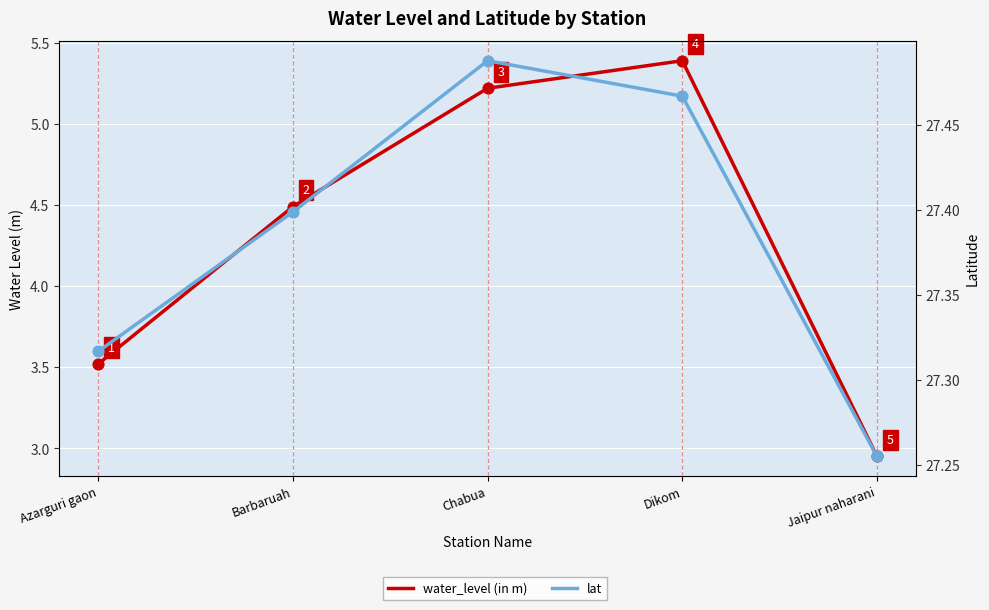

What is the total value across all series at Jaipur naharani?

30.2